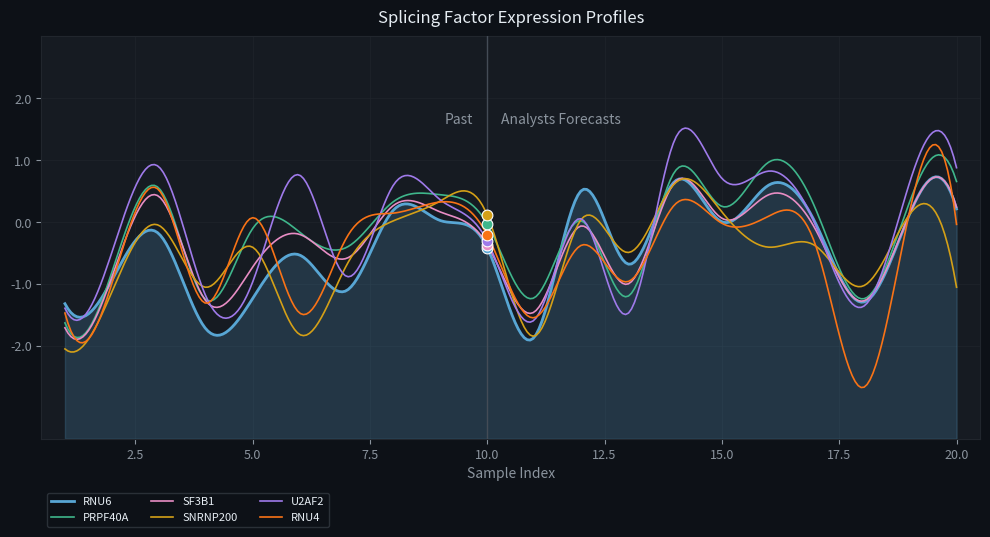

At which category is the sum across all series the highest?

14